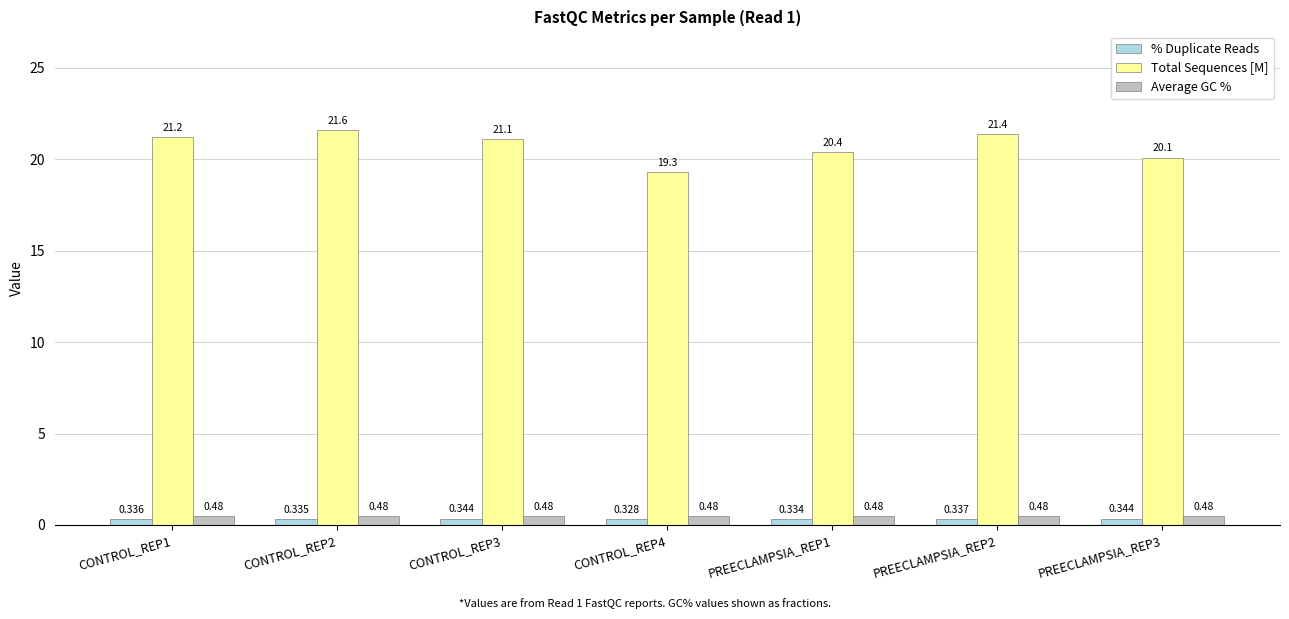

What is the spread (max minus min) of values at PREECLAMPSIA_REP1?

20.1